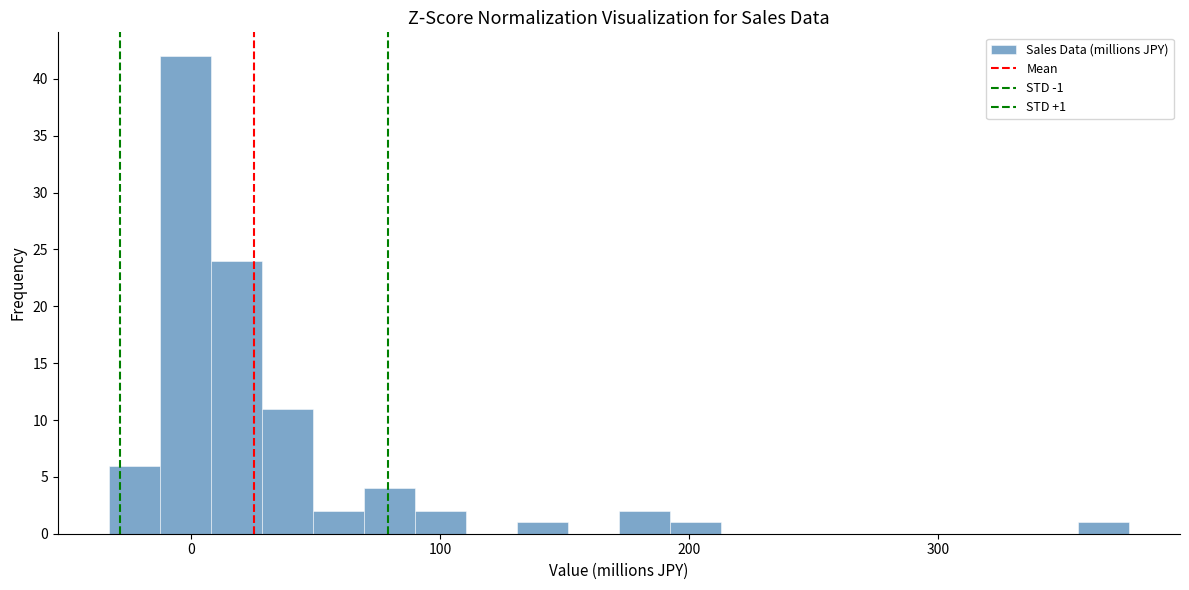

Read against the x-axis, roughly where is the centre of the tallest bar?

0